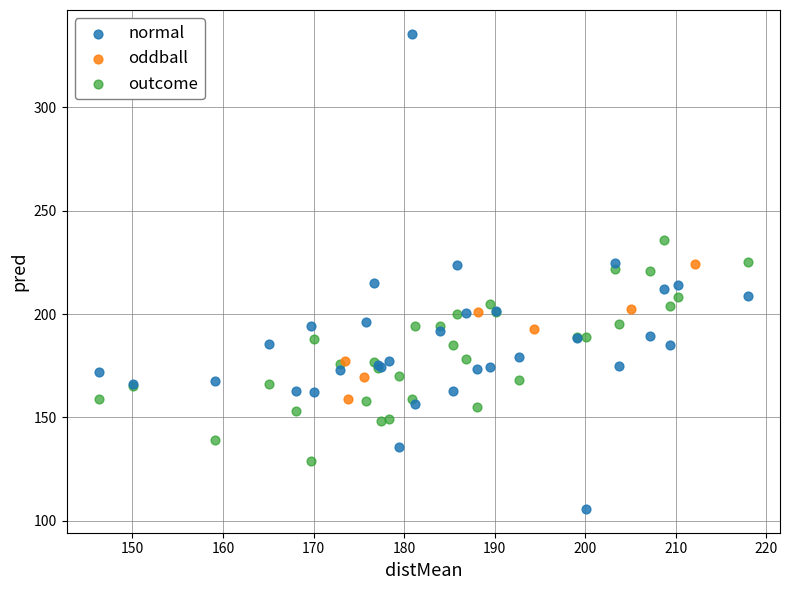

Which series reaches the maximum Y coordinate?

normal